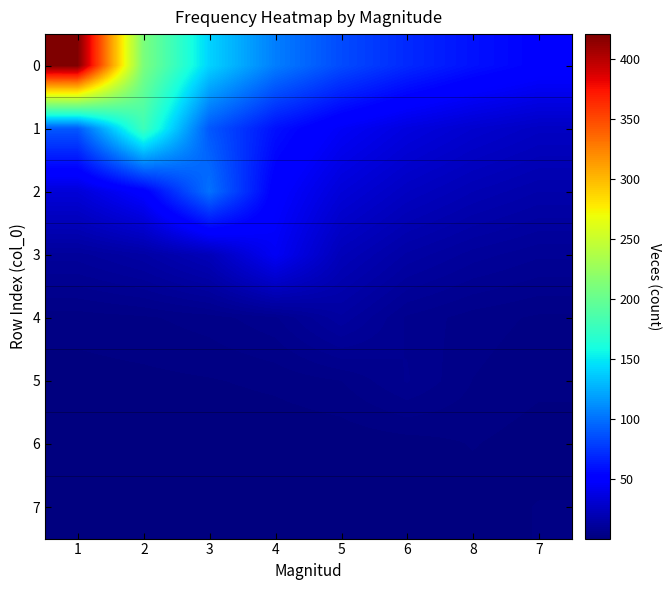

Reading left to right, transcribe all the data shown in this chart.

0: 1=421.0	2=210.5	3=140.3	4=105.2	5=84.2	6=70.2	8=60.1	7=52.6
1: 1=89.5	2=179.0	3=89.5	4=59.7	5=44.8	6=35.8	8=29.8	7=25.6
2: 1=33.3	2=50.0	3=100.0	4=50.0	5=33.3	6=25.0	8=20.0	7=16.7
3: 1=11.0	2=14.7	3=22.0	4=44.0	5=22.0	6=14.7	8=11.0	7=8.8
4: 1=2.6	2=3.2	3=4.3	4=6.5	5=13.0	6=6.5	8=4.3	7=3.2
5: 1=1.2	2=1.4	3=1.8	4=2.3	5=3.5	6=7.0	8=3.5	7=2.3
6: 1=0.3	2=0.3	3=0.4	4=0.5	5=0.7	6=1.0	8=2.0	7=1.0
7: 1=0.2	2=0.3	3=0.3	4=0.4	5=0.5	6=0.7	8=1.0	7=2.0